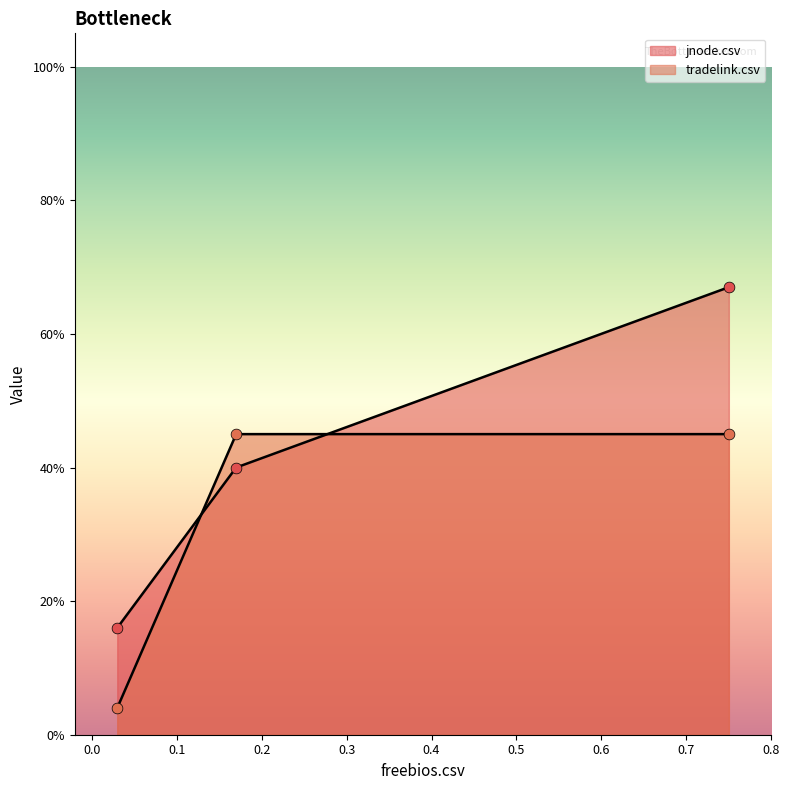

What is the change in value from freebios.csv to tradelink.csv?

+0.4